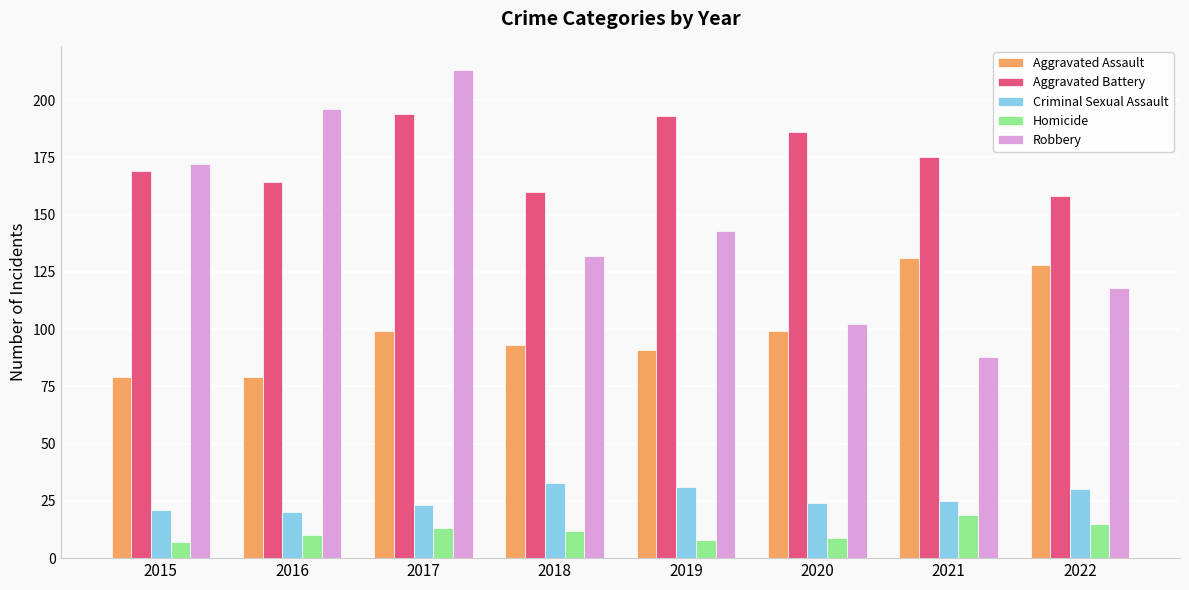

The value of Aggravated Assault at 2018 is 93. True or false?

True